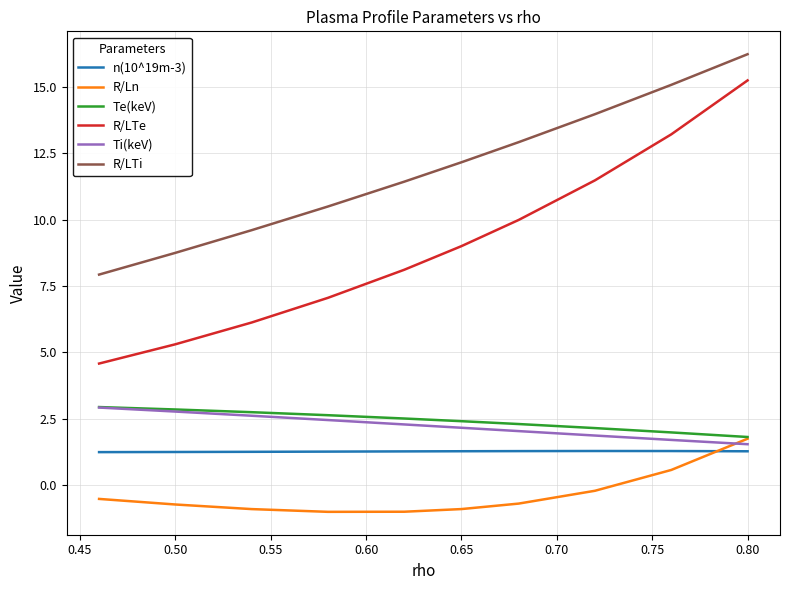

Which series has the largest range (max minus min)?

R/LTe